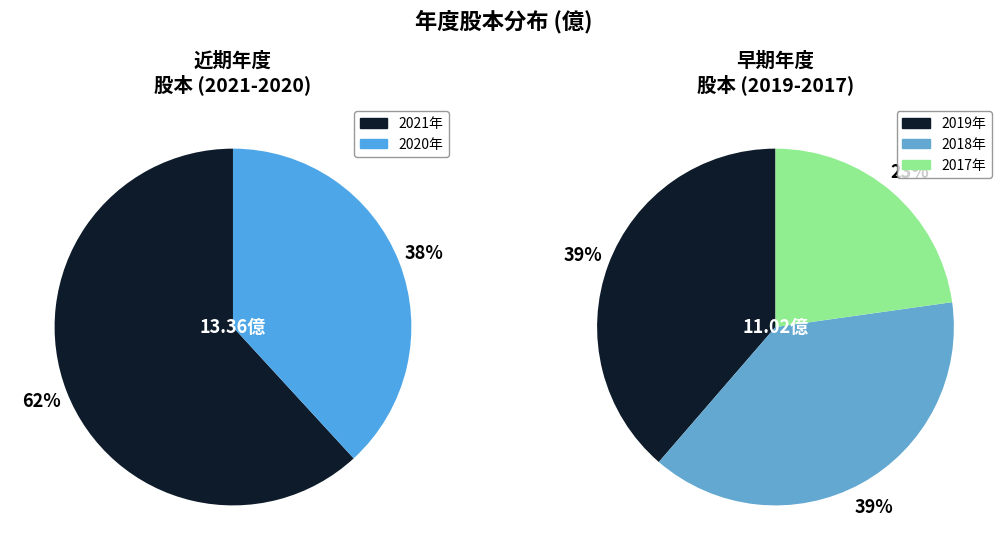

Which has a higher value, 2019 or 2017?

2019